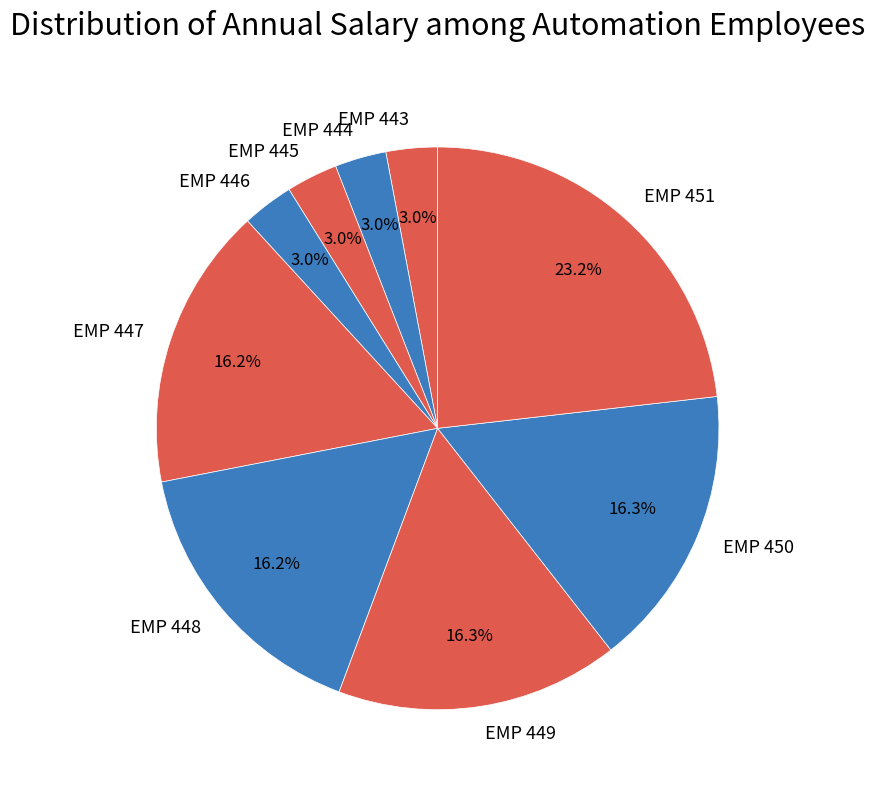

The EMP 447 slice represents 30% of the pie. True or false?

False